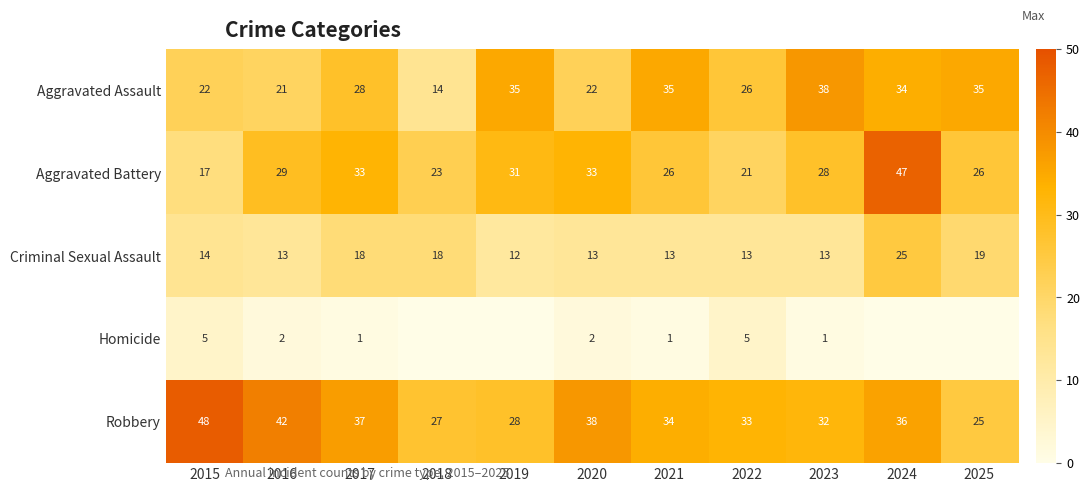

What value does the Aggravated Assault series have at 2021, to the nearest 5?

35